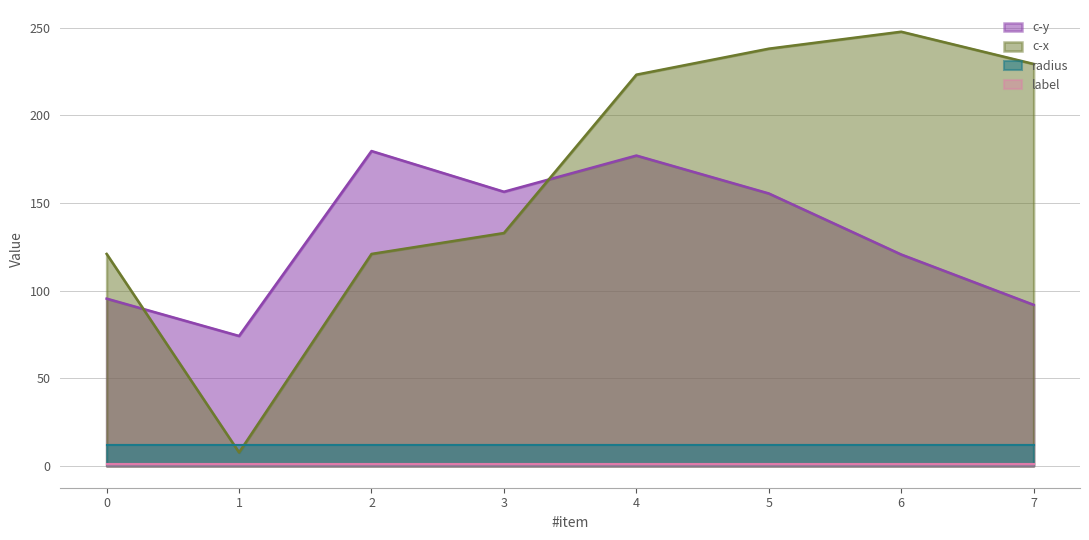

How many times do radius and c-x cross each other?

2